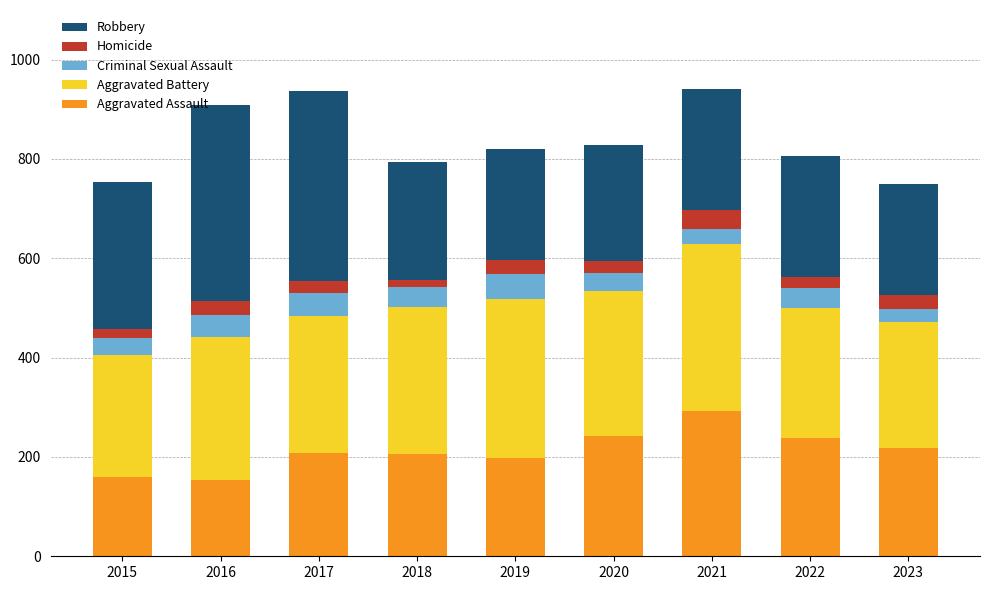

What is the sum of all Aggravated Assault values?

1915